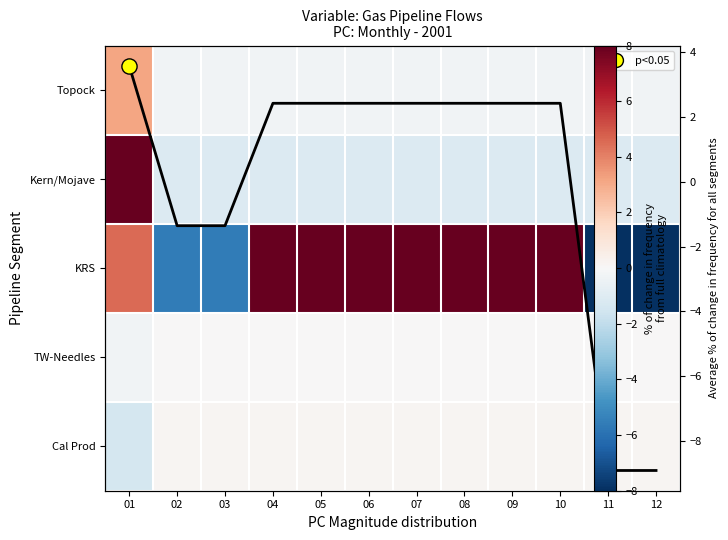

At which label does KRS reach its minimum?

11